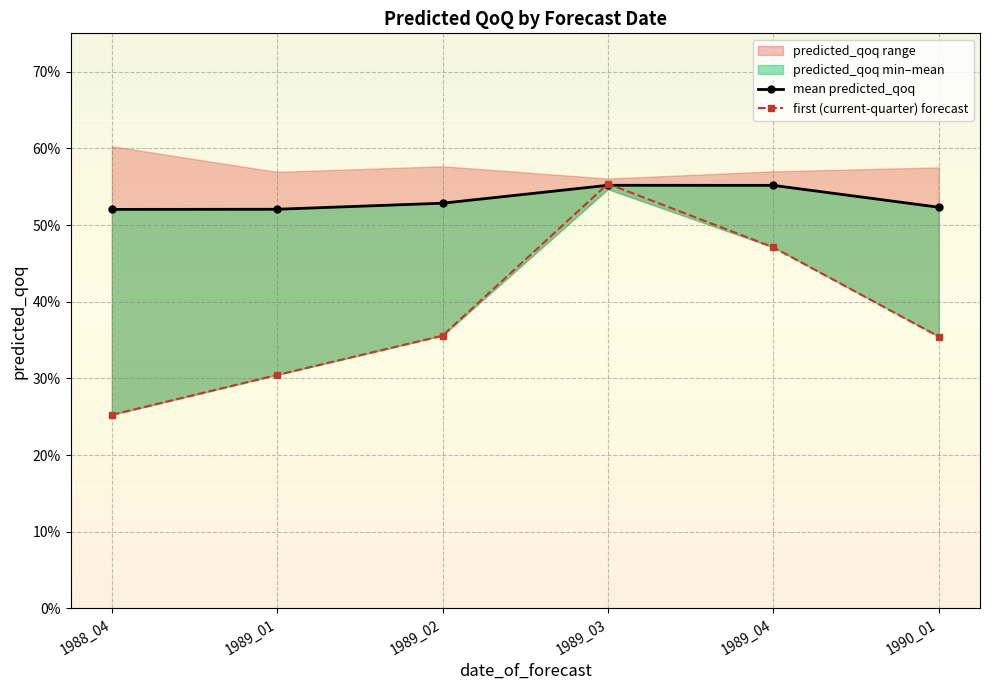

True or false: mean predicted_qoq has more than 1 points higher than both neighbors.

False